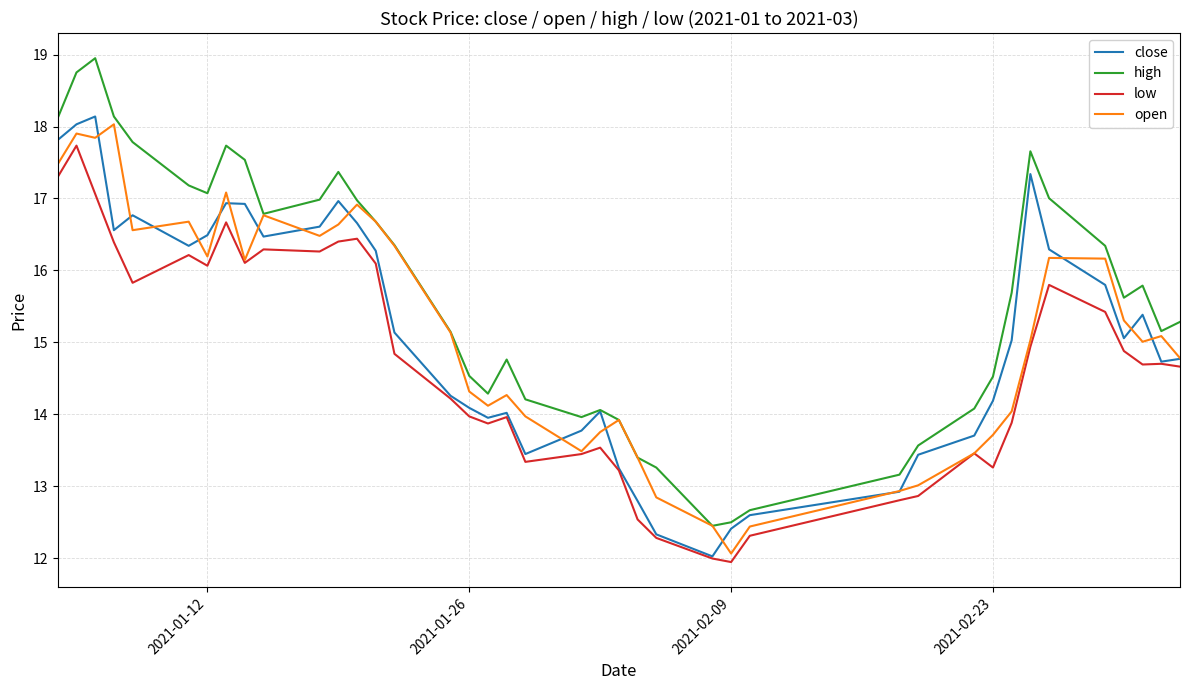

What is the greatest value displayed?

18.9